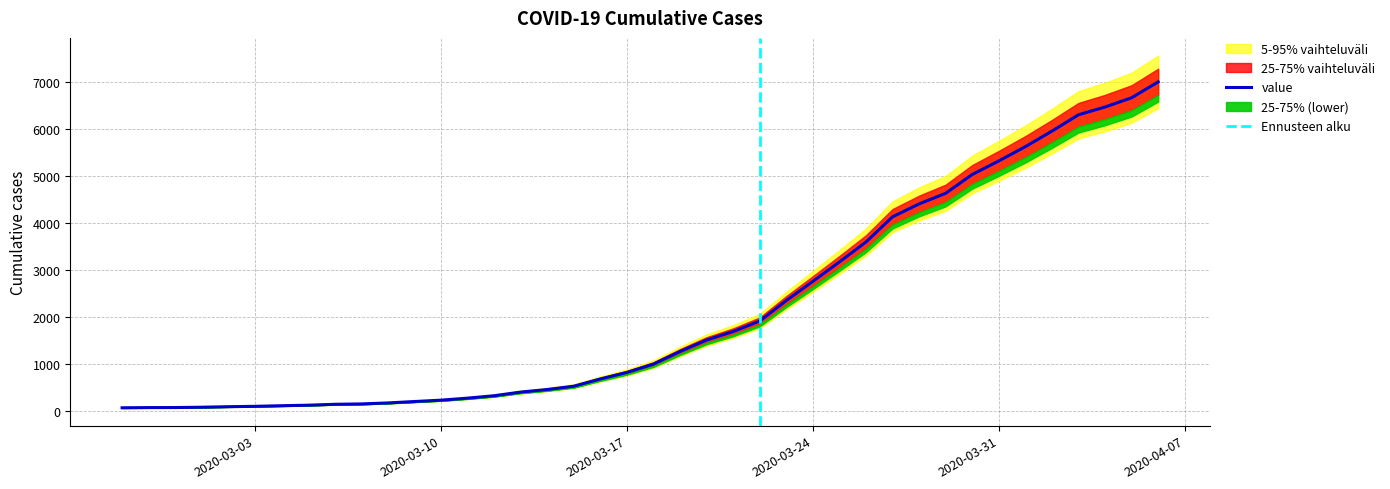

What is the label of the 34th point from the left?

2020-03-31